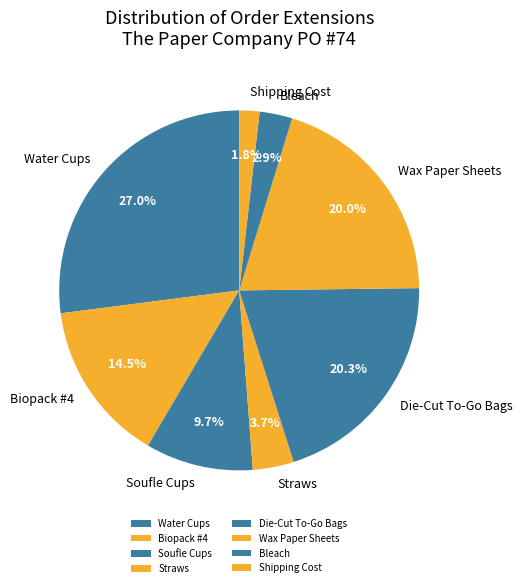

What portion of the pie excludes Bleach?

97.1%